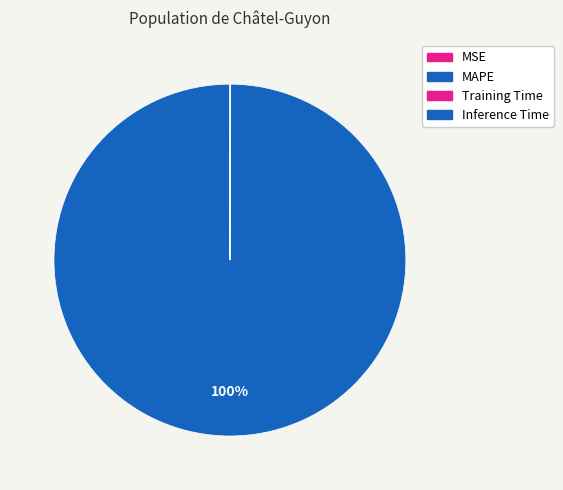

What is the largest slice in the pie chart?

MAPE